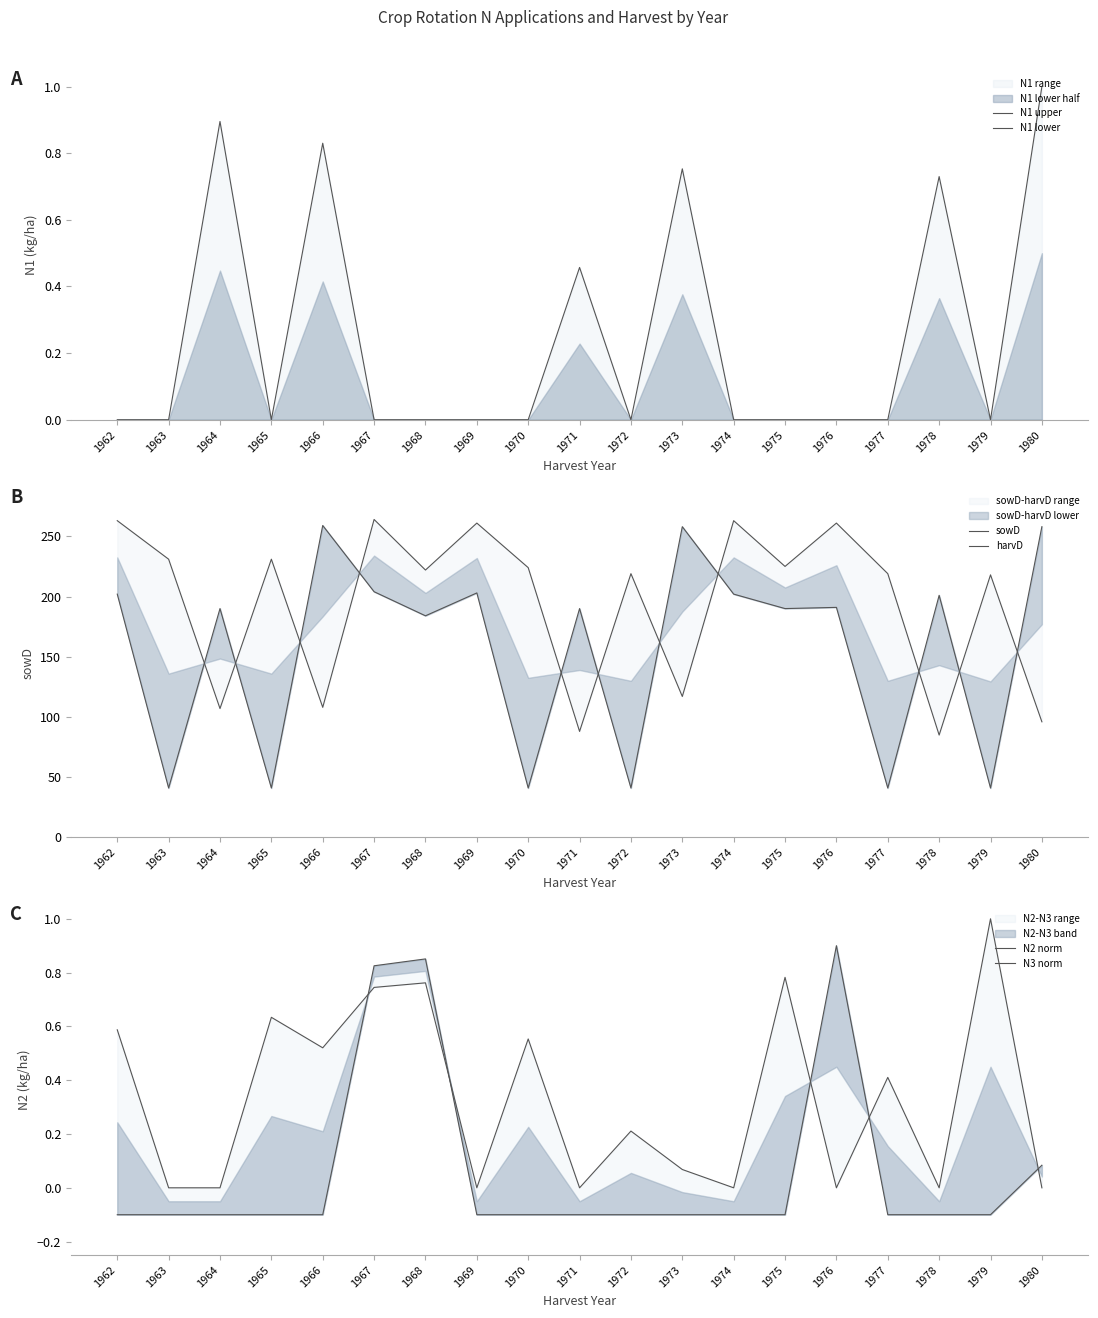

At how many categories does at least one series exceed 232?

8